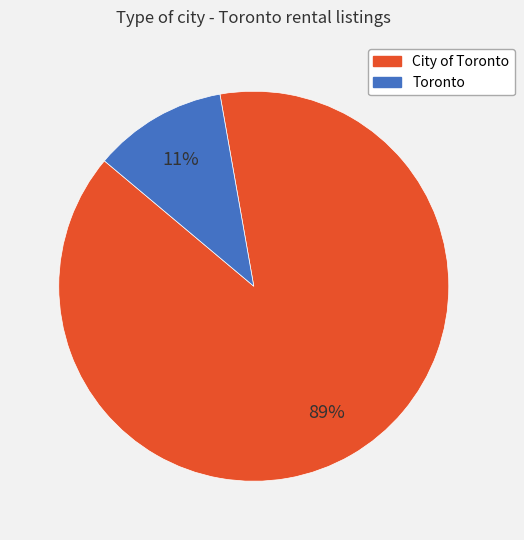

Between City of Toronto and Toronto, which is larger?

City of Toronto